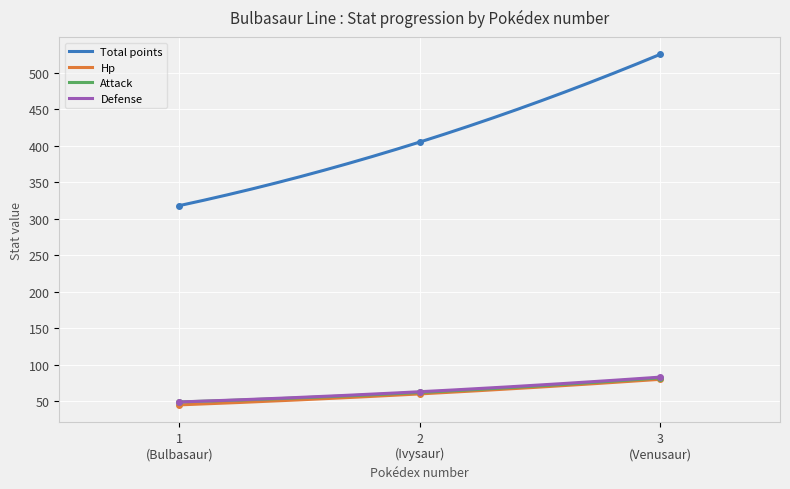

What are all the series names shown in the legend?

hp, attack, defense, total_points